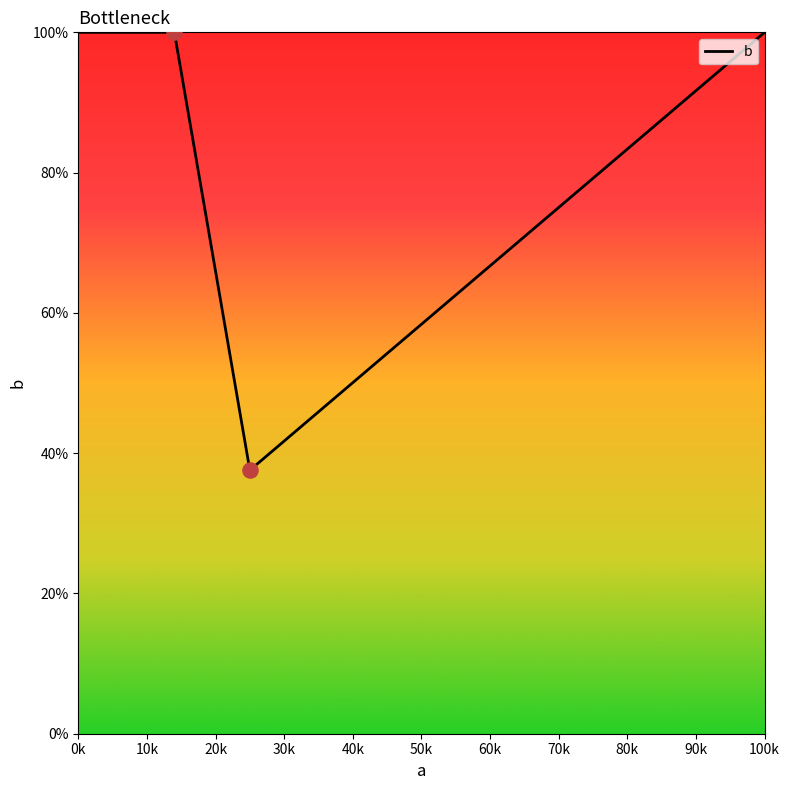

What is the smallest value displayed?

37.6